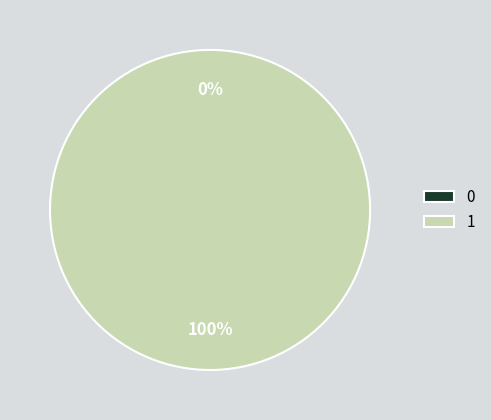

To the nearest percent, what is the average slice percentage?

50%